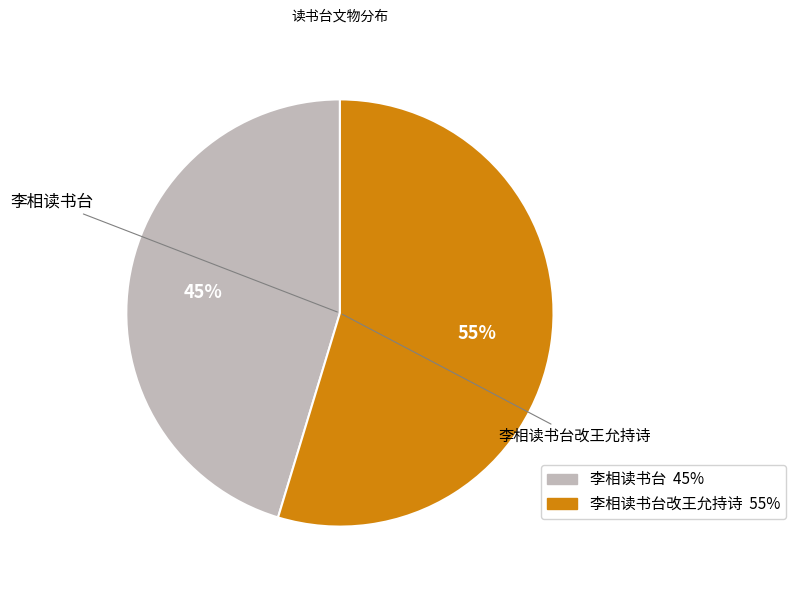

To the nearest percent, what is the average slice percentage?

50%